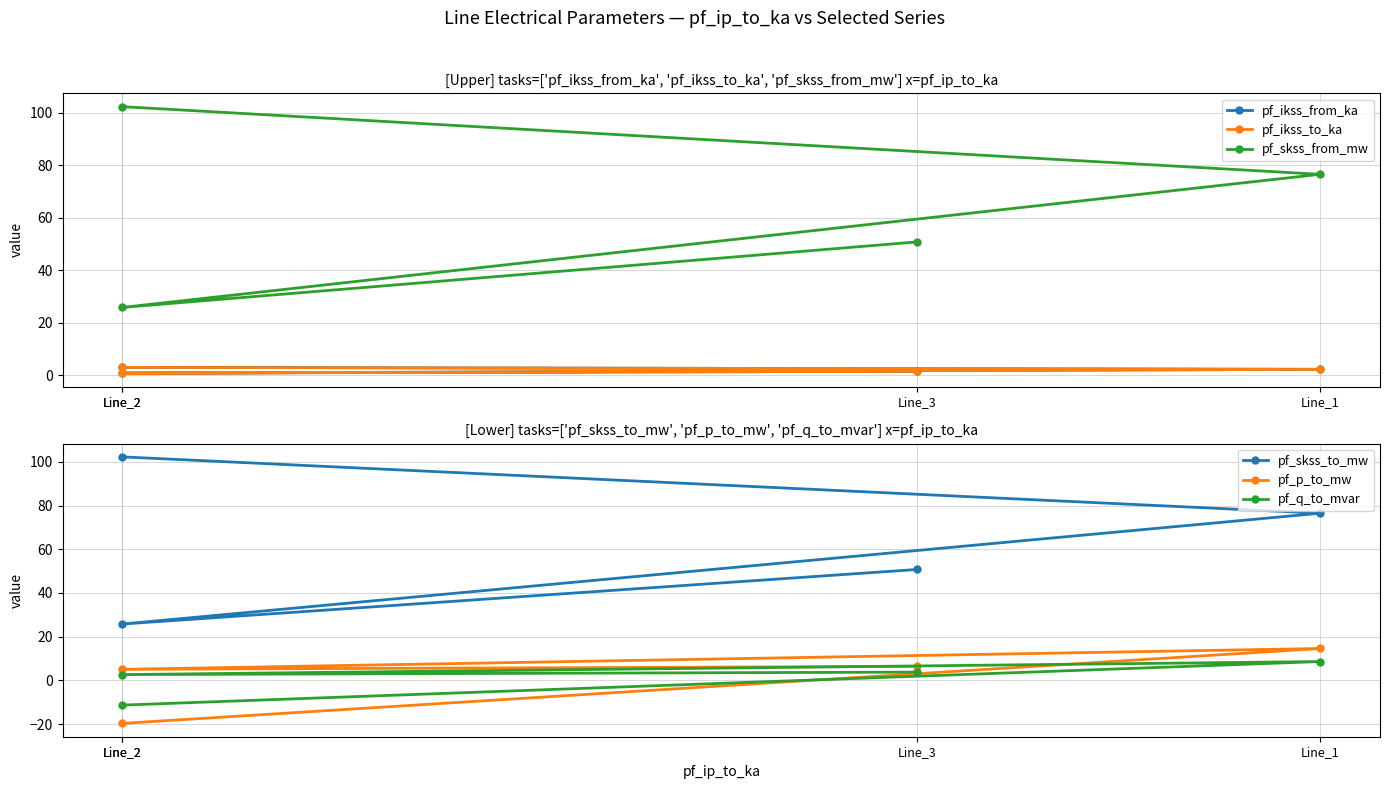

List the series in order of their peak value, highest first.

pf_skss_from_mw, pf_skss_to_mw, pf_p_to_mw, pf_q_to_mvar, pf_ikss_from_ka, pf_ikss_to_ka